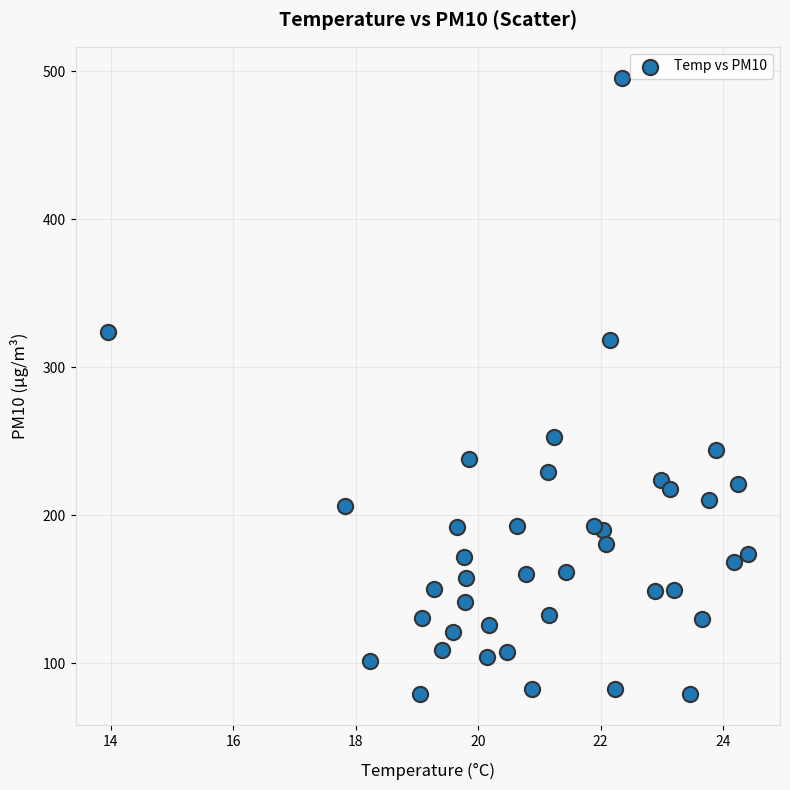

What is the range of Y values (max minus min)?

416.9